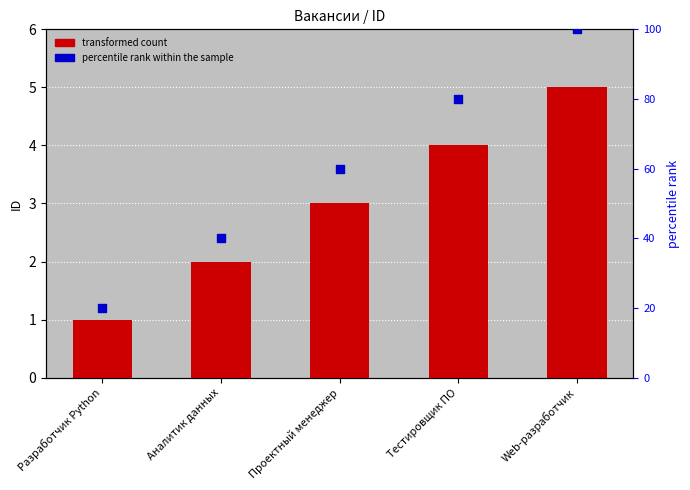

Which series has the widest spread of Y values?

percentile rank within the sample